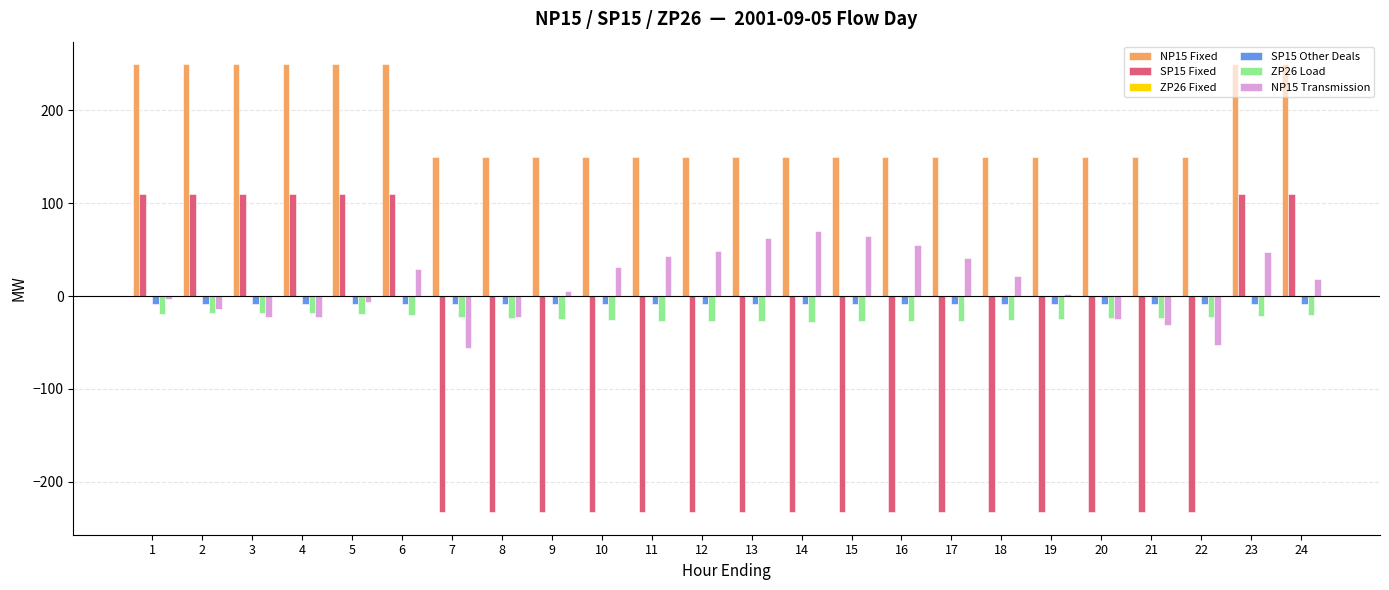

Is the value of NP15 Fixed at 2 greater than the value of SP15 Other Deals at 13?

Yes